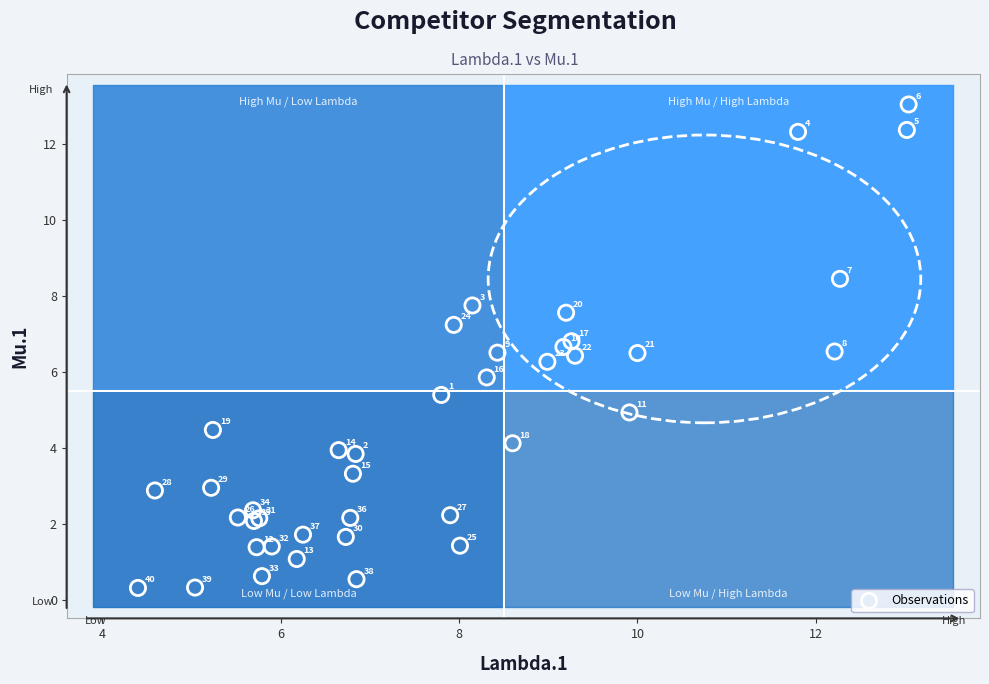

What Y value in the scatter plot is closest to 6?

5.9